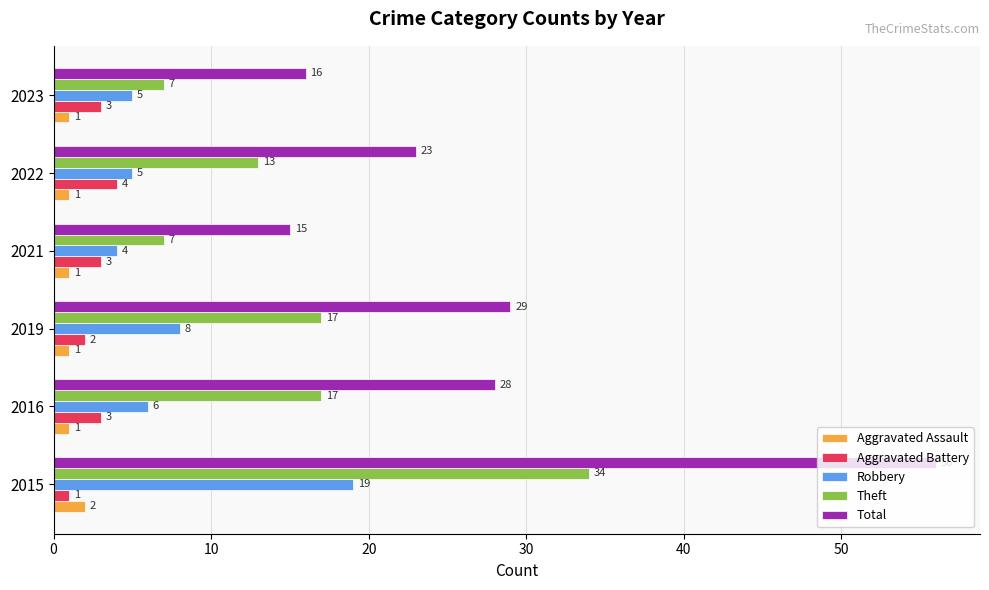

At how many categories does at least one series exceed 44?

1